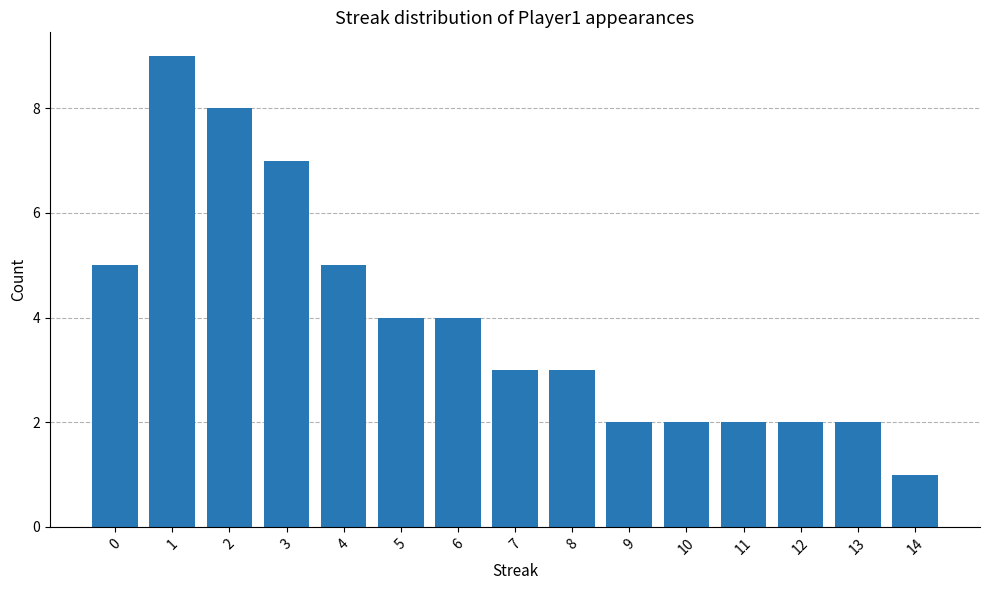

What is the change in value from 0 to 10?

-3